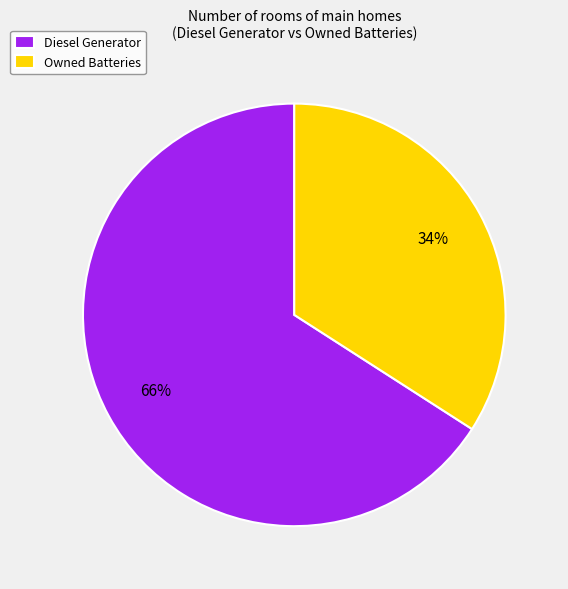

Between Diesel Generator and Owned Batteries, which is larger?

Diesel Generator